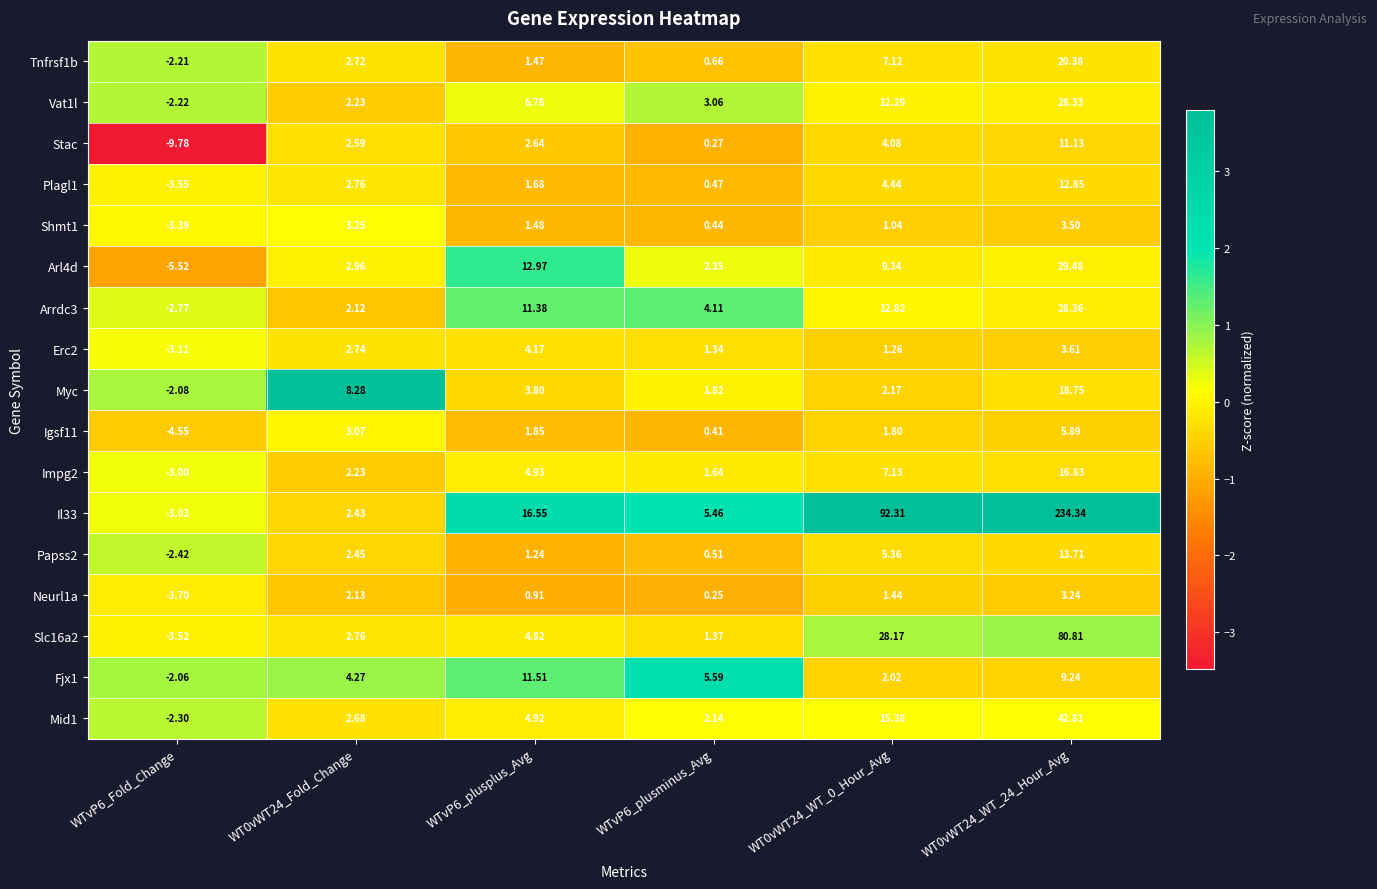

Is the value of Arl4d at WT0vWT24_WT_24_Hour_Avg greater than the value of Tnfrsf1b at WTvP6_Fold_Change?

Yes